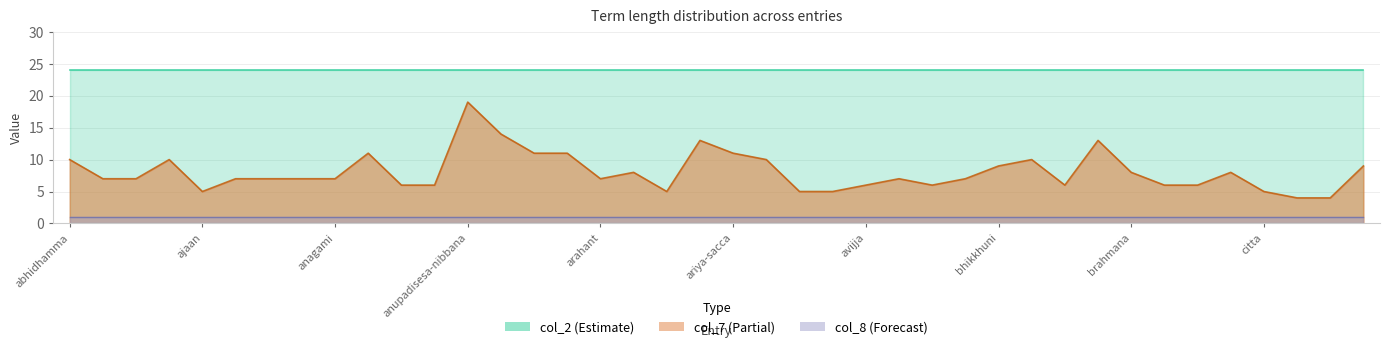

True or false: col_7 has more than 0 points higher than both neighbors.

True